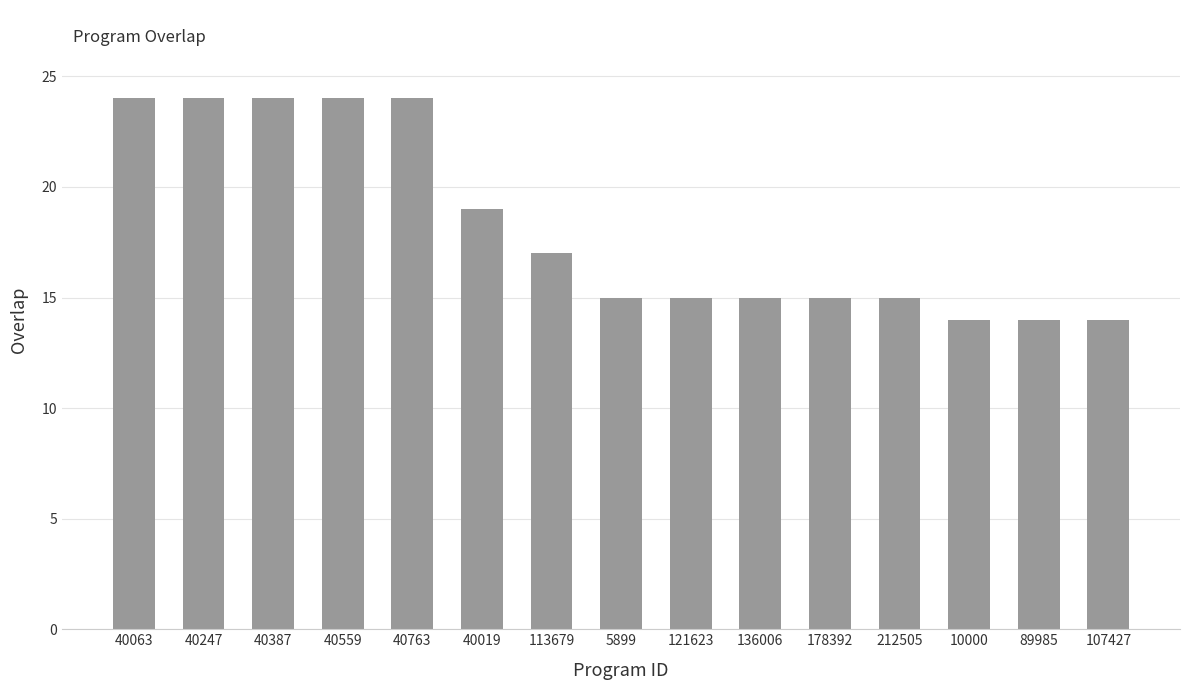

The value at 40247 is 9. True or false?

False